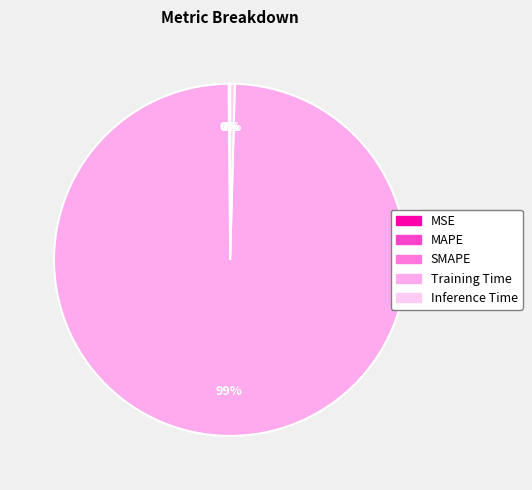

Is it true that Training Time is 99% of the pie?

True